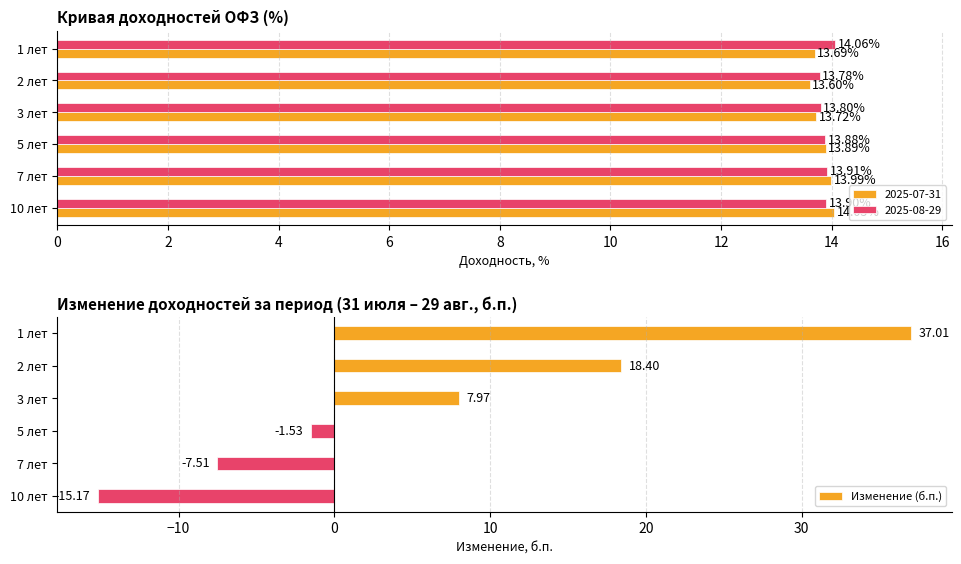

What is the sum of all Изменение (б.п.) values?

39.2